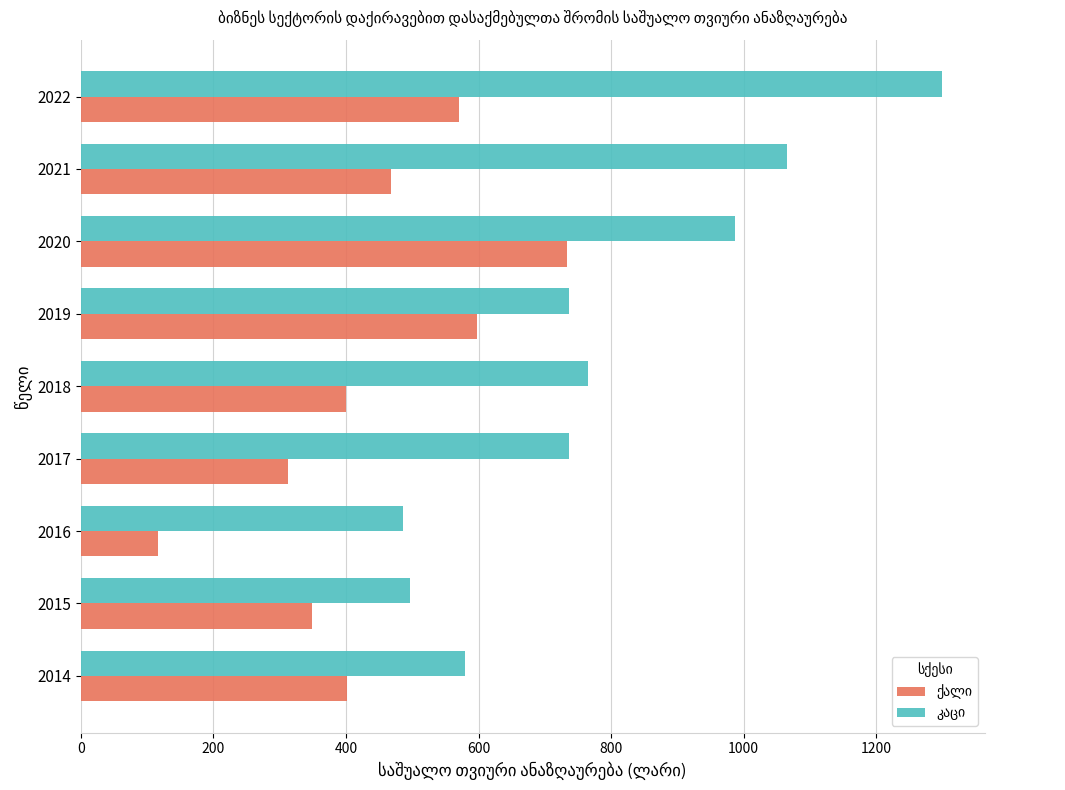

Which category has the lowest value across all series?

2016